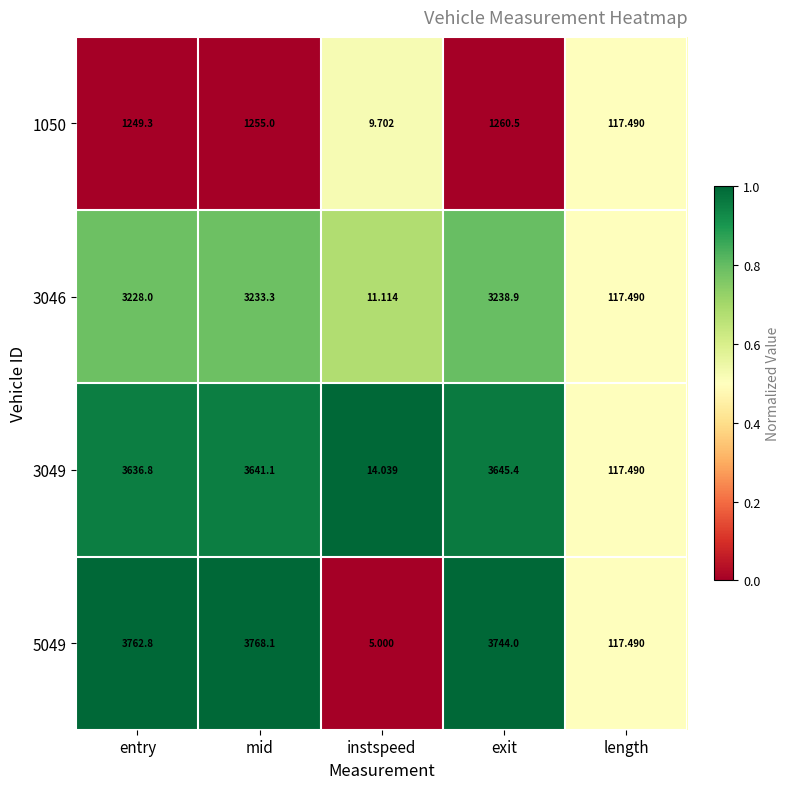

Which series has the widest spread of values?

5049